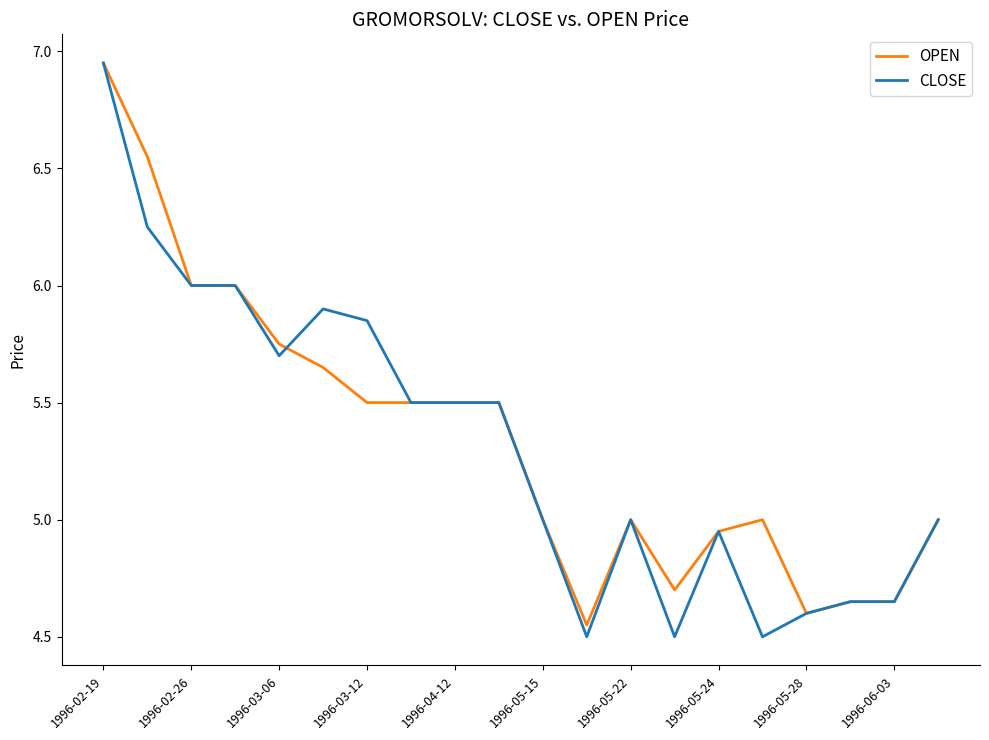

Which series has the widest spread of values?

CLOSE